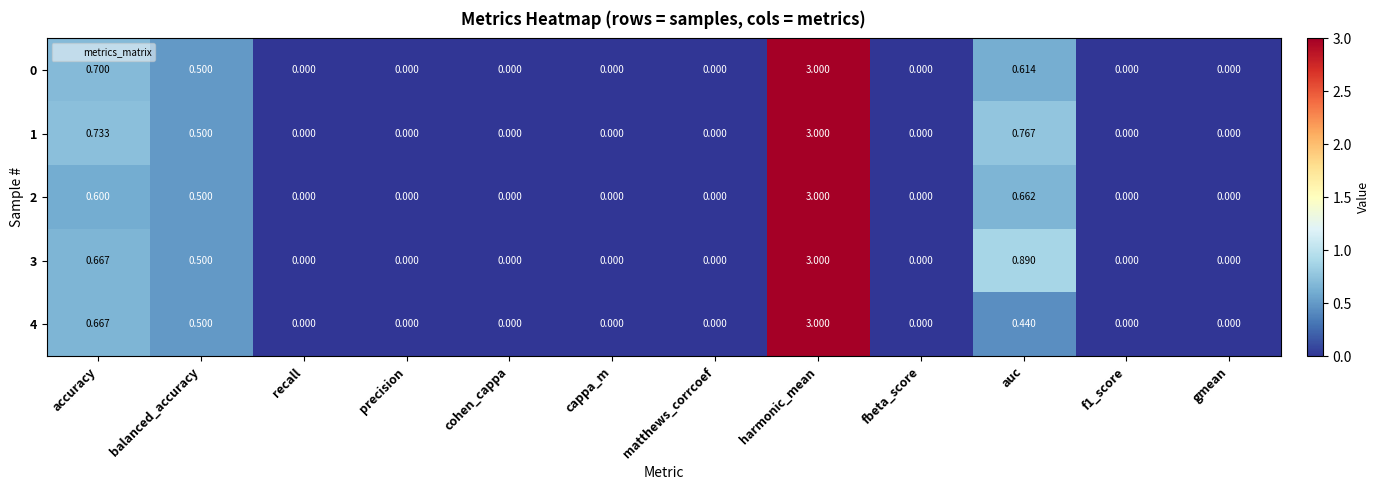

Which label corresponds to the largest value in the chart?

harmonic_mean